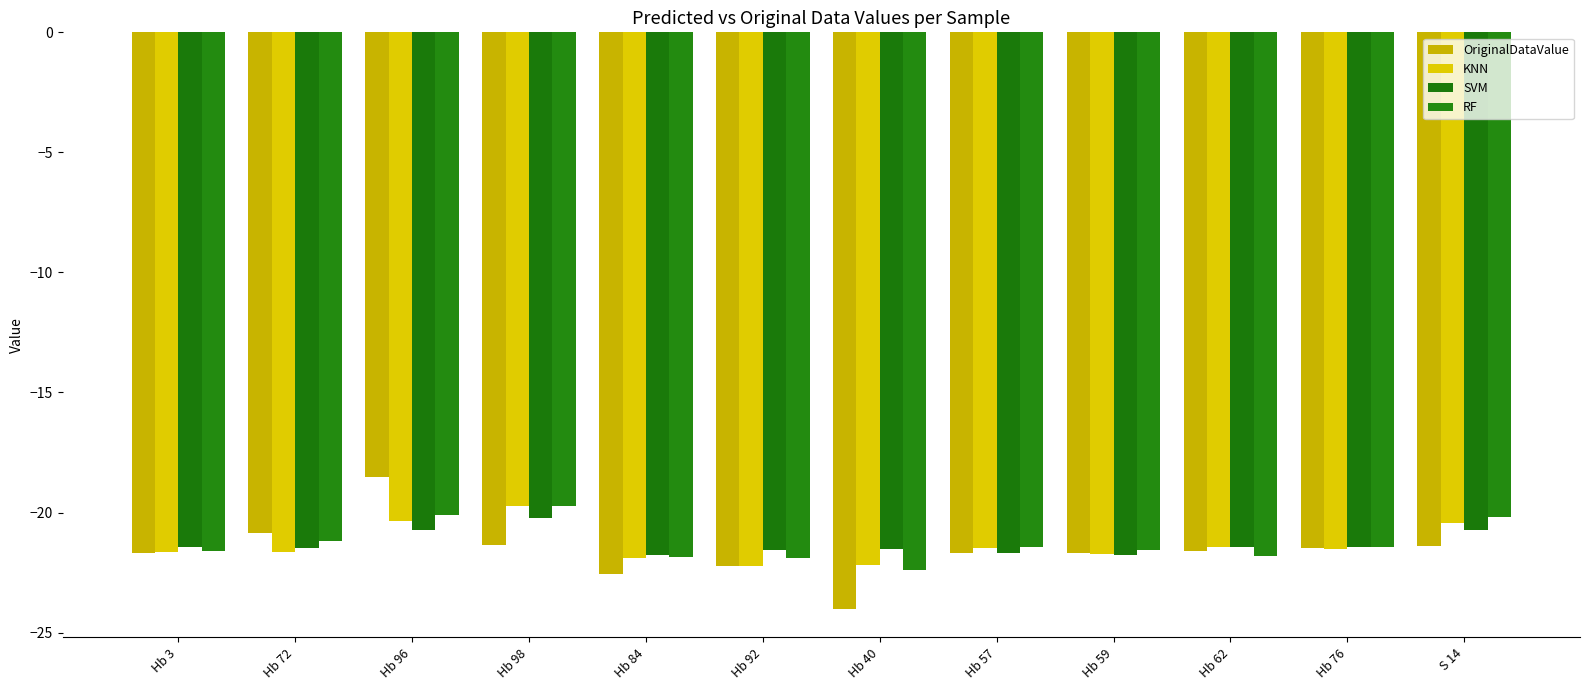

At which label does SVM reach its peak?

Hb 98